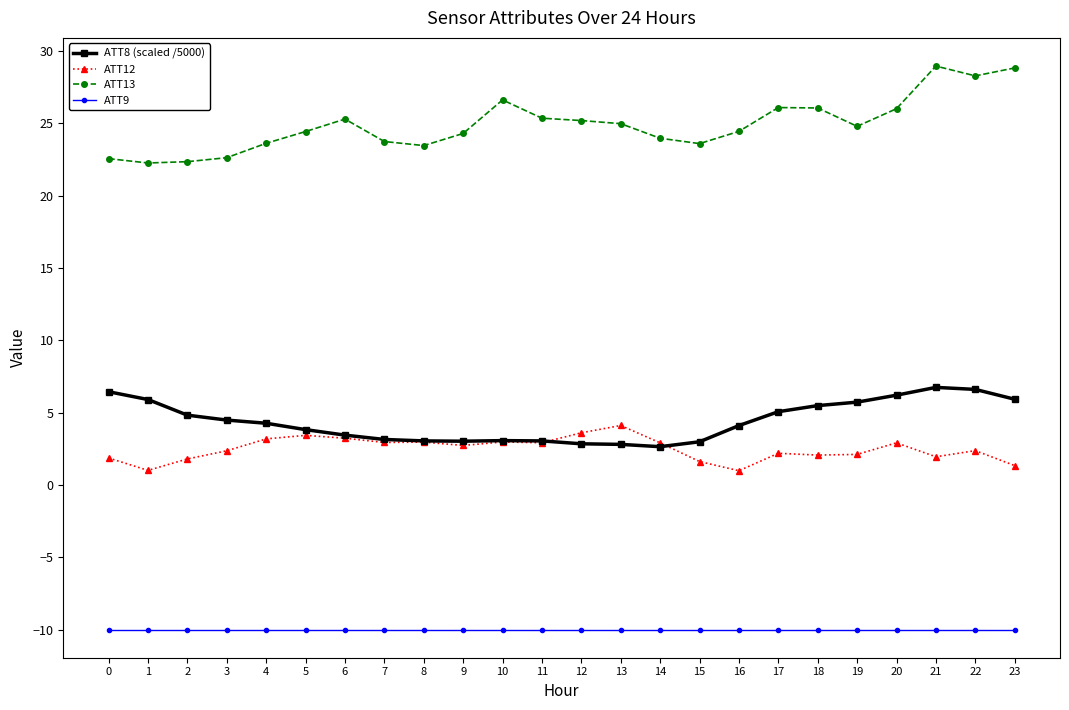

What is the difference between the maximum and minimum values in the ATT12 series?

3.1